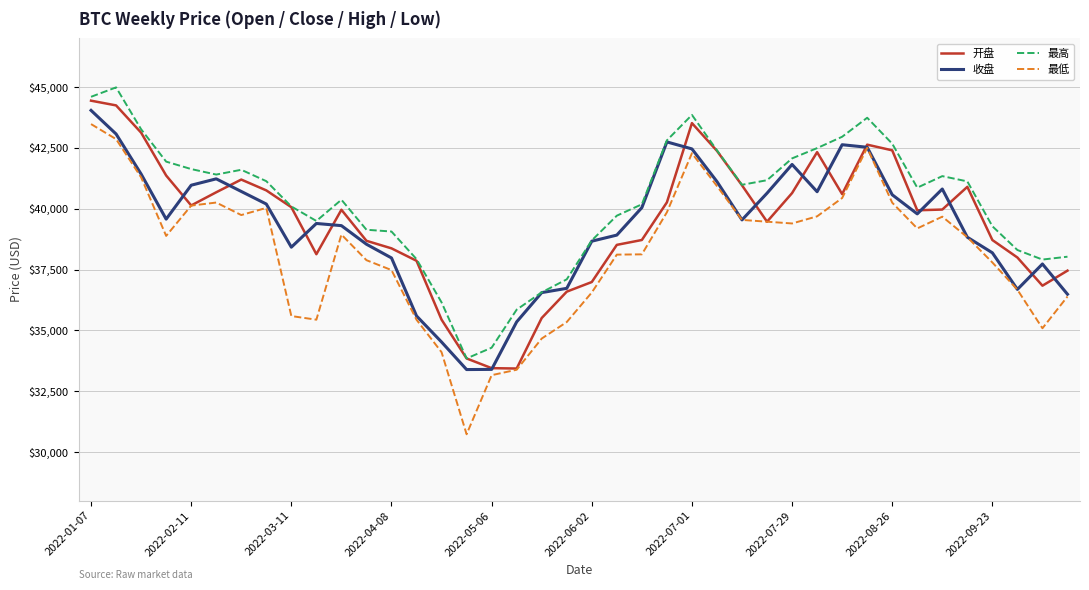

Which series has the largest range (max minus min)?

最低